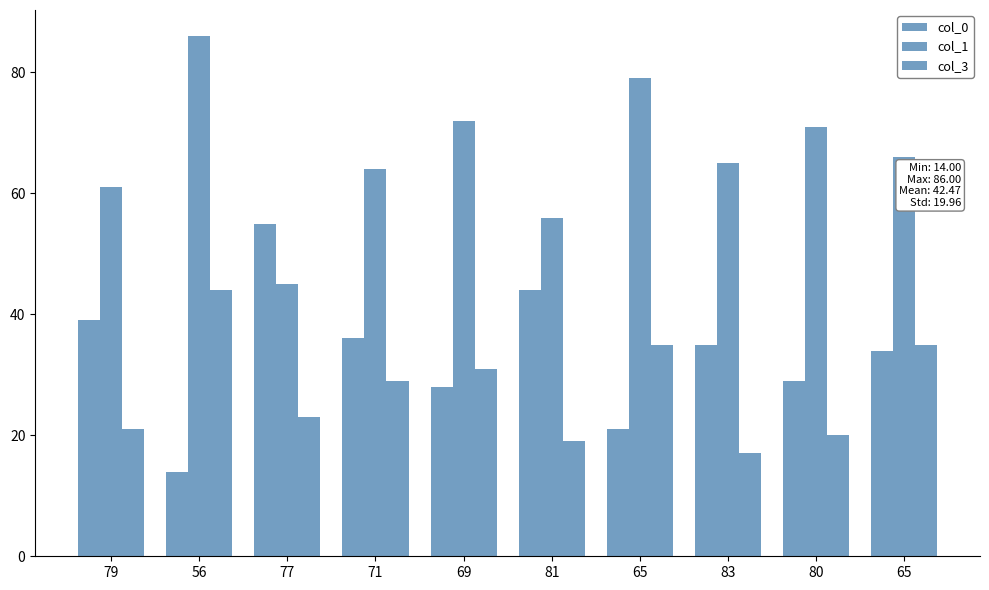

Rank the series by their maximum value, from lowest to highest.

col_3, col_0, col_1